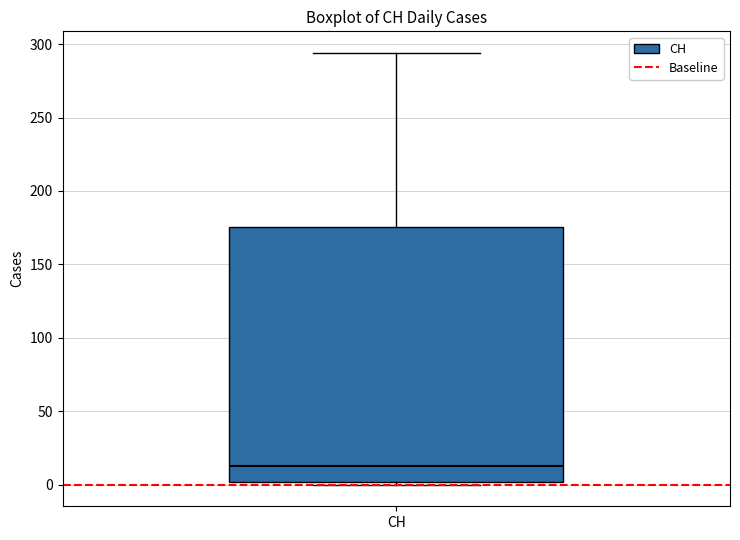

Read this box plot against the y-axis: the position of the median line, the range covered by the box, and the ends of both whiskers. The values are not printed on the chart, so give them approximately, as read against the axis.

median 15, box 0 to 175, whiskers 0 to 295